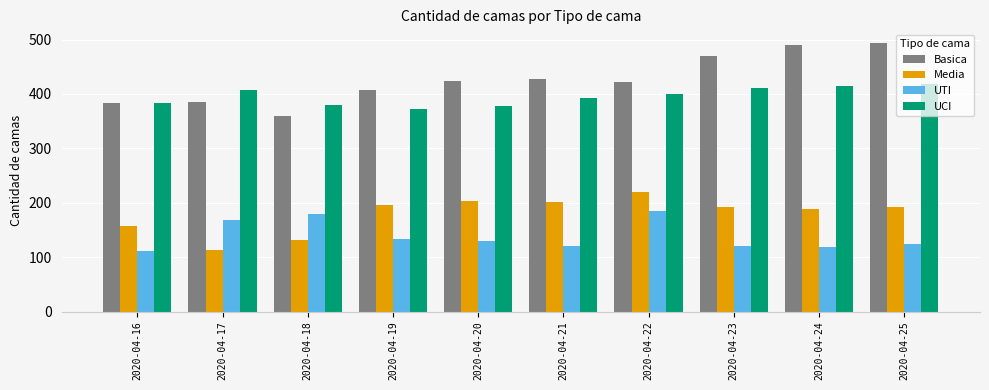

How many series are shown in this chart?

4